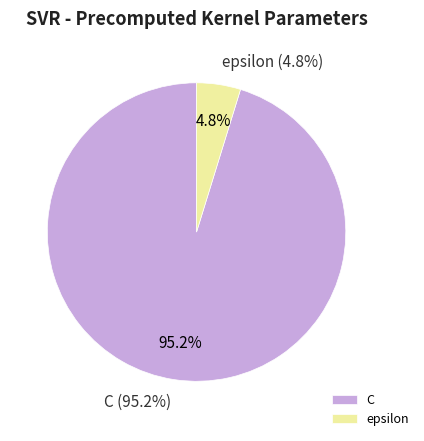

Which category has the biggest portion of the pie?

C